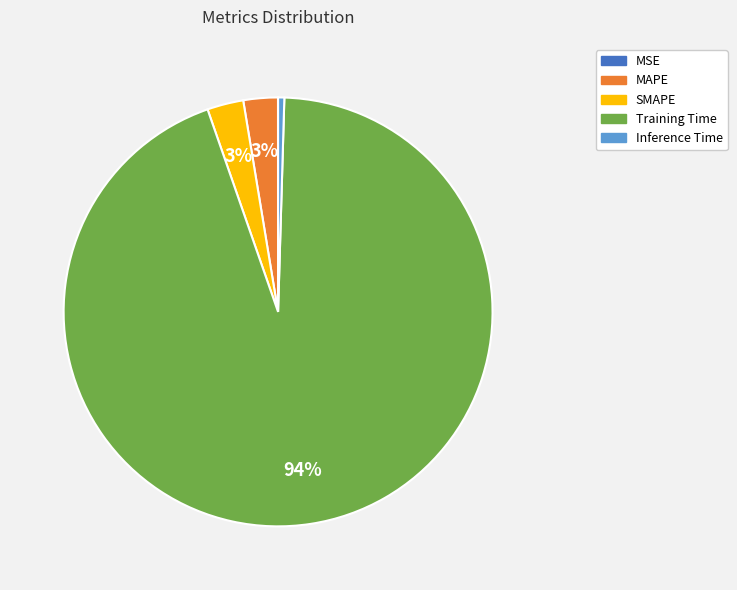

What percentage is the MAPE slice, to the nearest percent?

3%